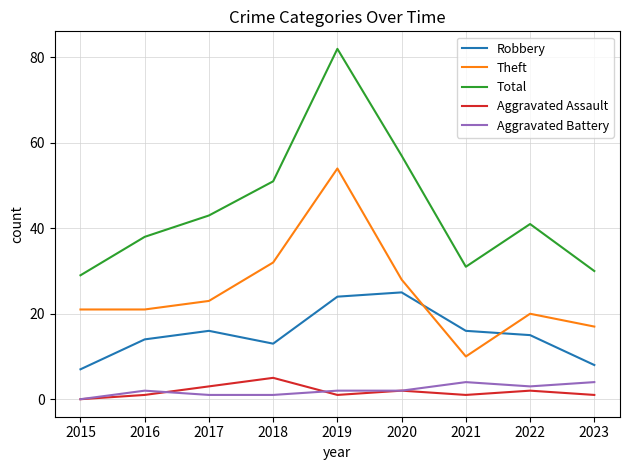

Which series has the largest range (max minus min)?

Total